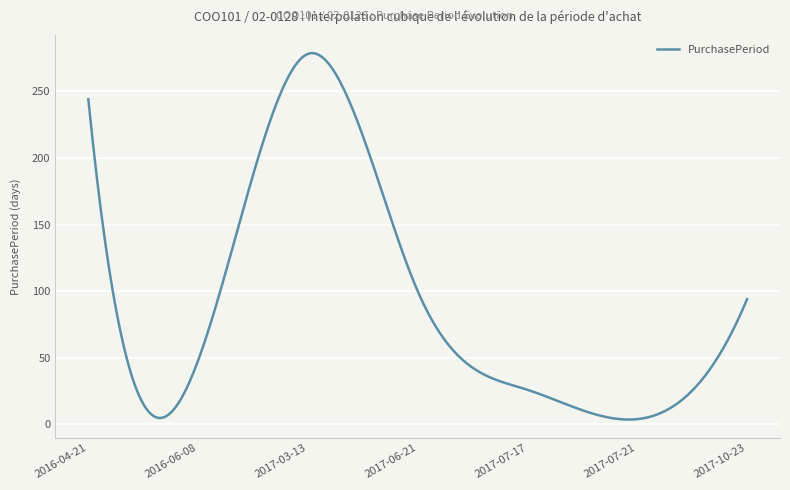

What is the maximum value shown in the chart?

278.6